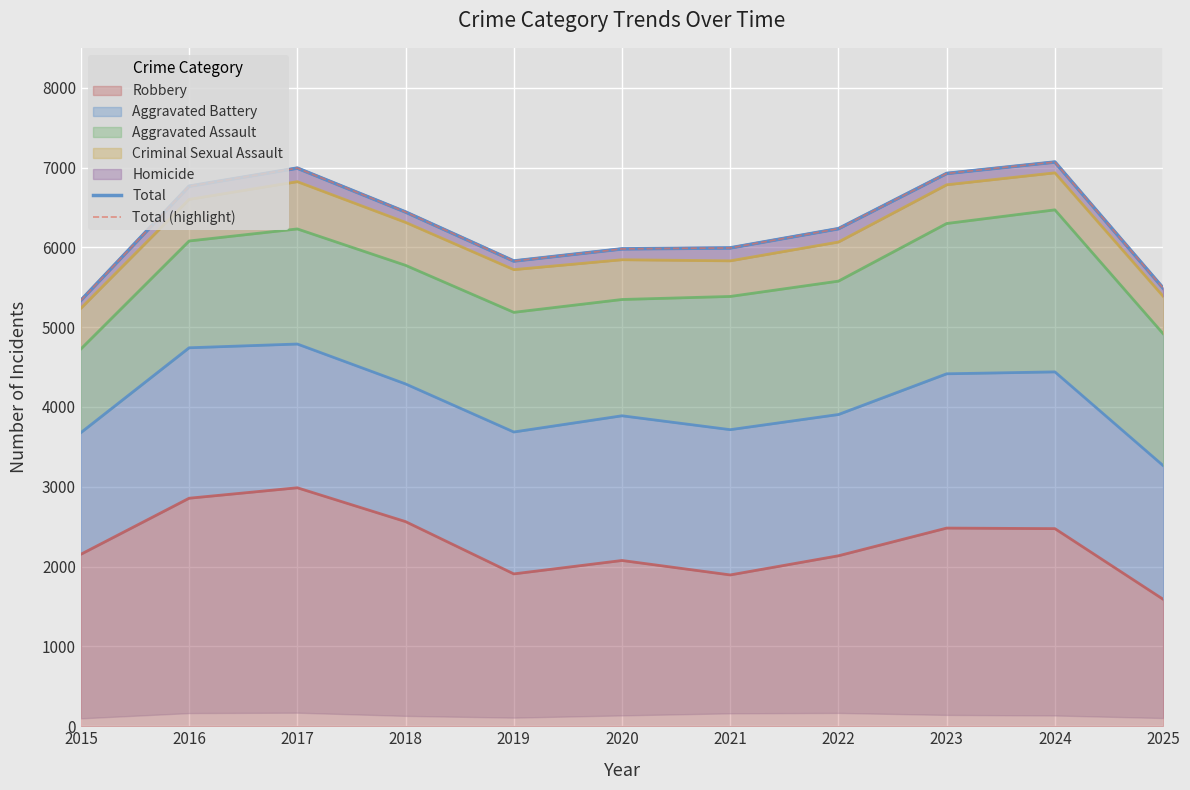

Is it true that Total equals 6443 at 2018?

True